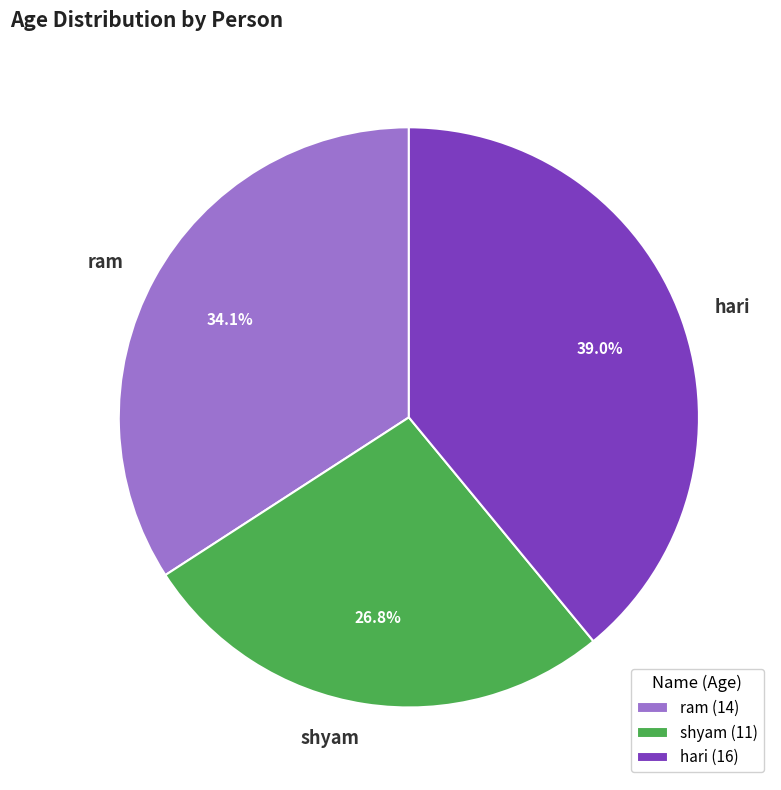

To the nearest percent, what is the combined percentage of ram and shyam?

61%